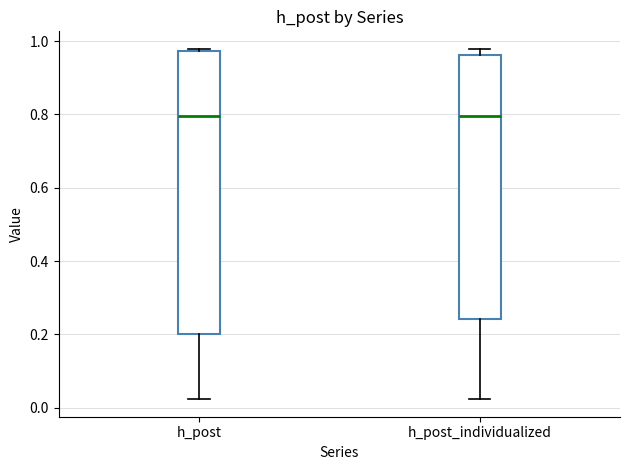

Reading left to right, transcribe this box plot: for each box, give where its median line is, the range the box spans, and where its two whiskers end, as read against the y-axis. The values are not printed on the chart, so give them approximately, as read against the axis.

h_post: median 0.80, box 0.20 to 0.98, whiskers 0.02 to 0.98 (just above the box's upper edge)
h_post_individualized: median 0.80, box 0.24 to 0.96, whiskers 0.02 to 0.98